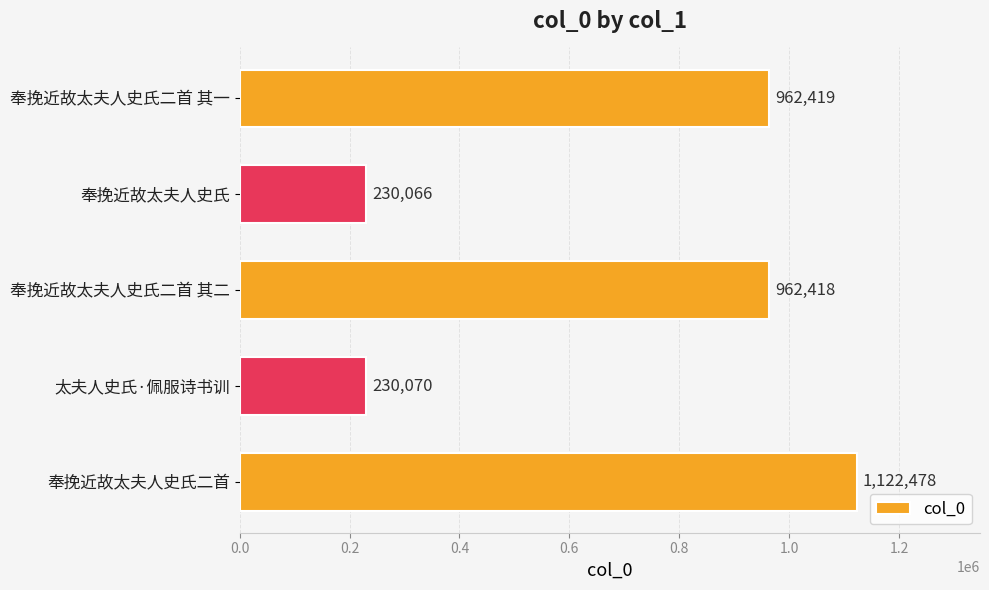

How many data points does each series have?

5